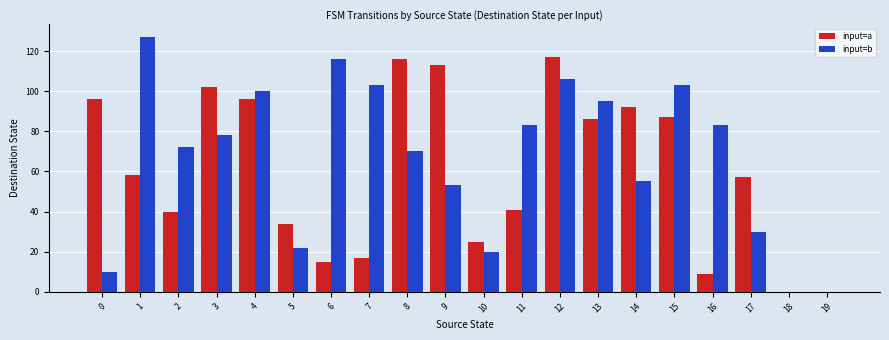

The value of input=a at 15 is 87. True or false?

True